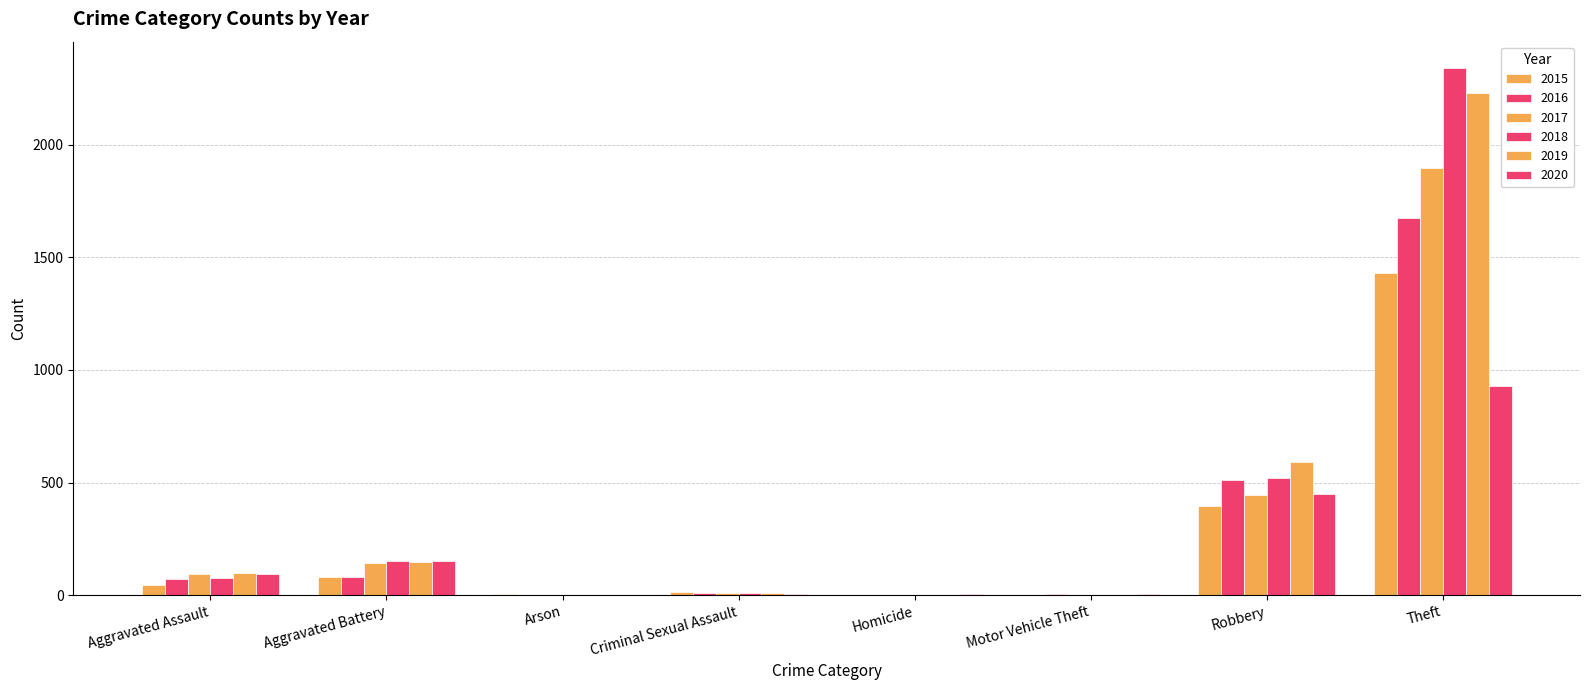

How many data points does each series have?

8